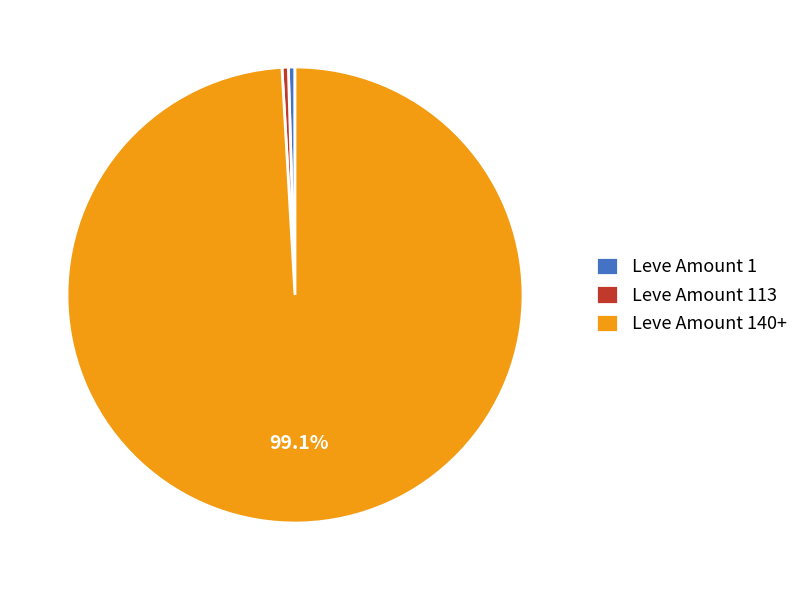

What is the majority slice?

Leve Amount 140+